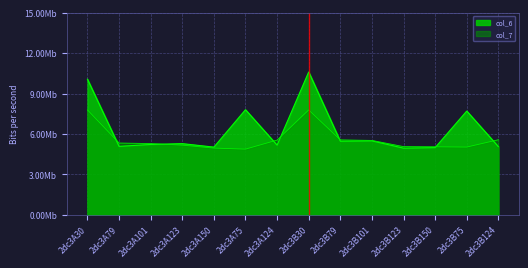

List the series in order of their peak value, lowest first.

col_7, col_6